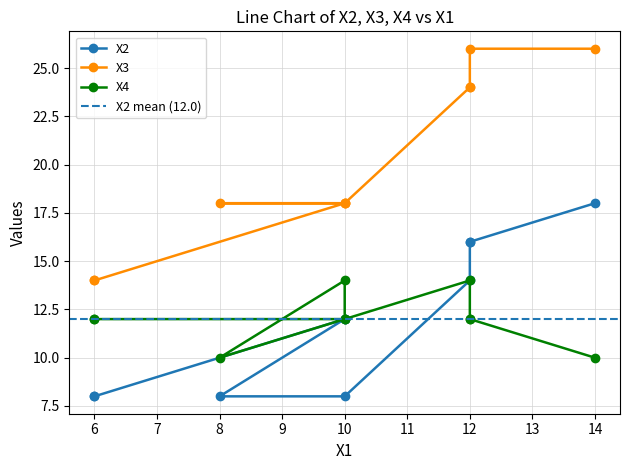

True or false: X4 has a value of 24 at 10.

False